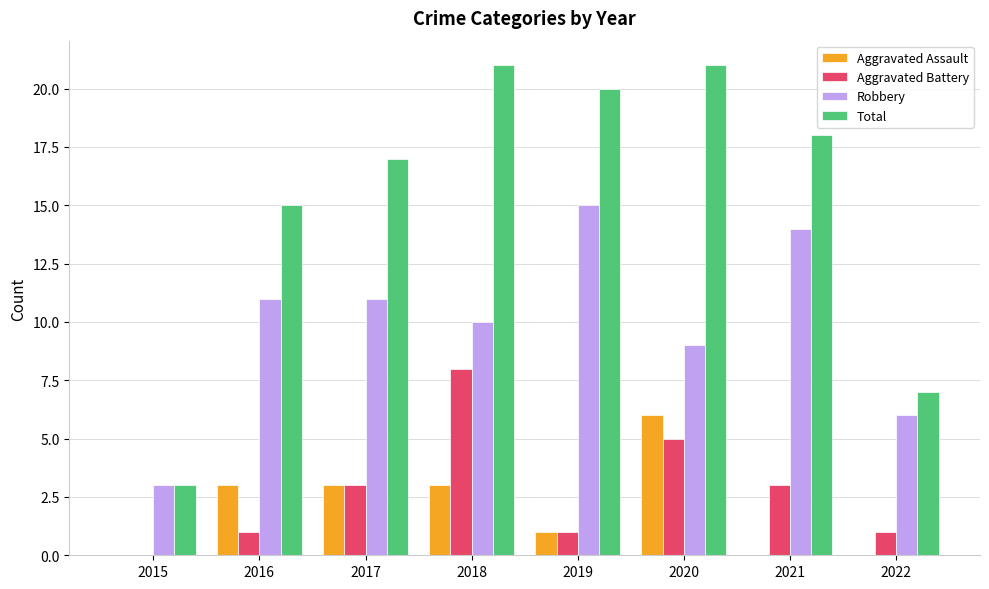

Which category has the highest value in the Aggravated Assault series?

2020